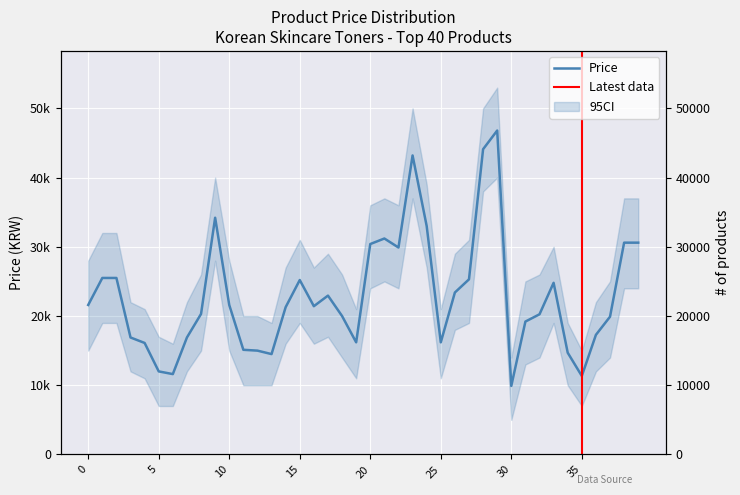

How many points are lower than both their immediate neighbors (excluding endpoints)?

8